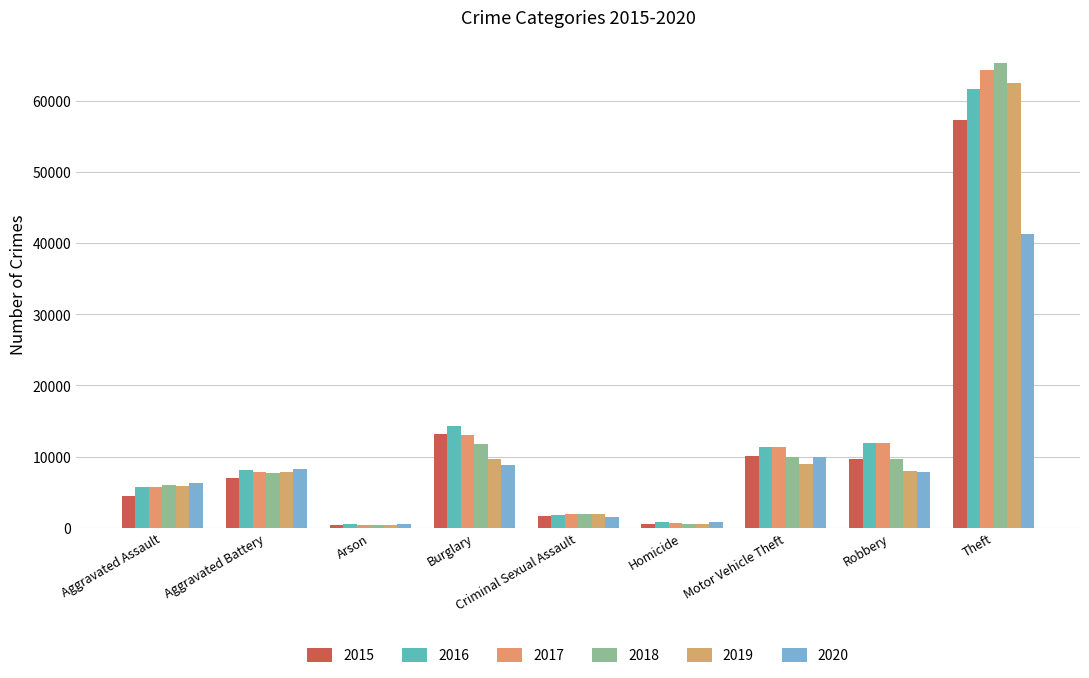

What is the spread (max minus min) of values at Robbery?

4105